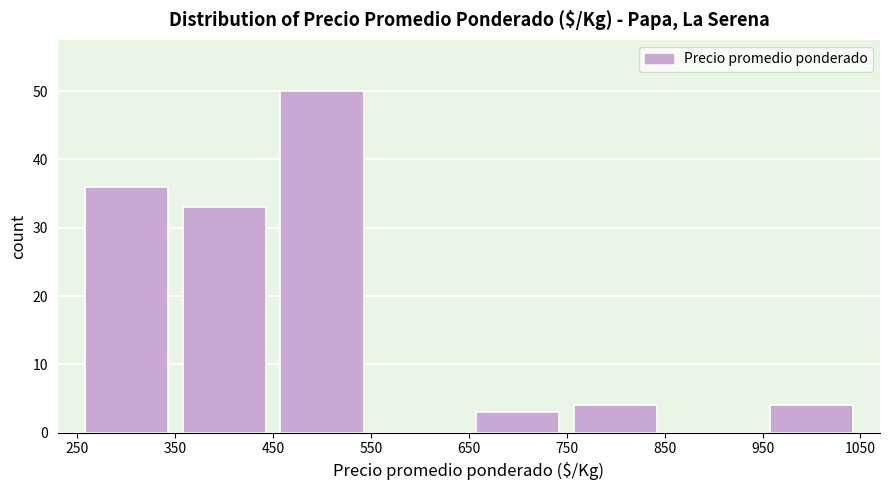

How tall is the bar that spans 750 to 850 on the x-axis? The values are not printed on the chart, so give them approximately, as read against the axis.

4